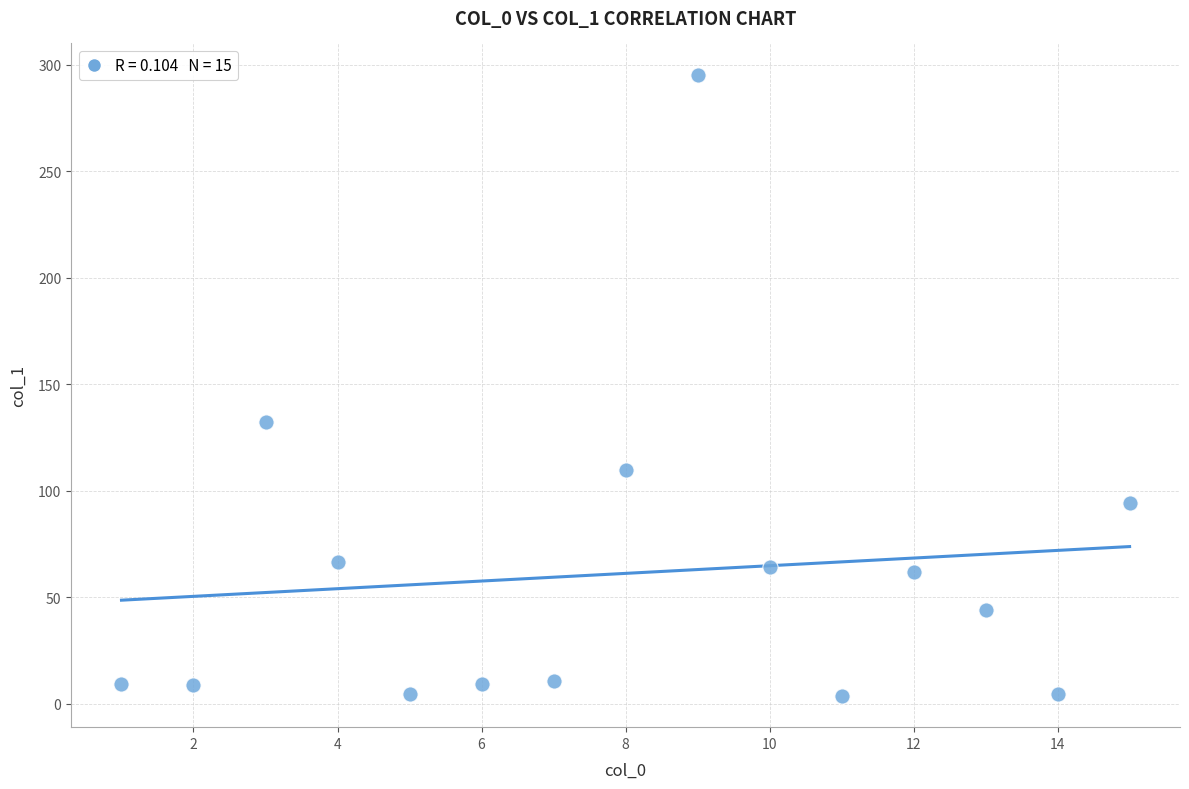

What Y value in the scatter plot is closest to 149?

132.3